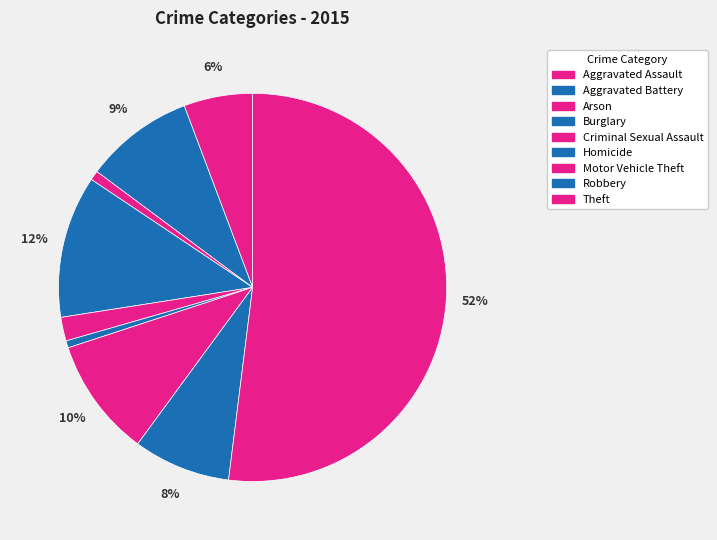

Count the number of slices in the pie.

9